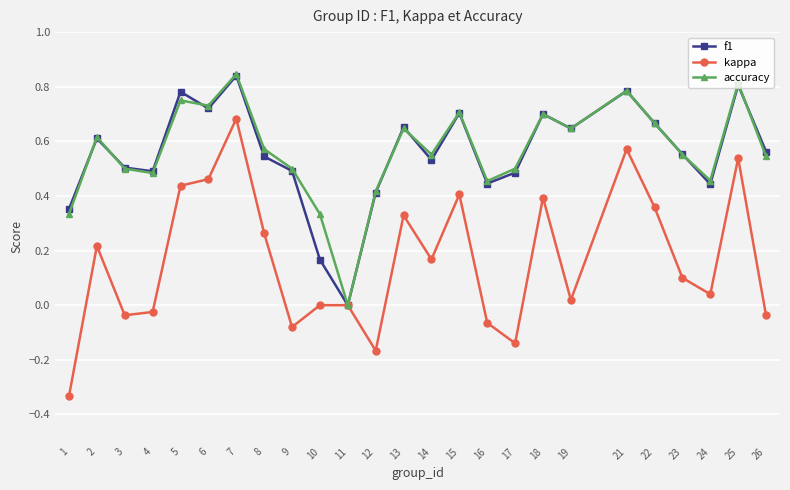

Which series has the largest range (max minus min)?

kappa